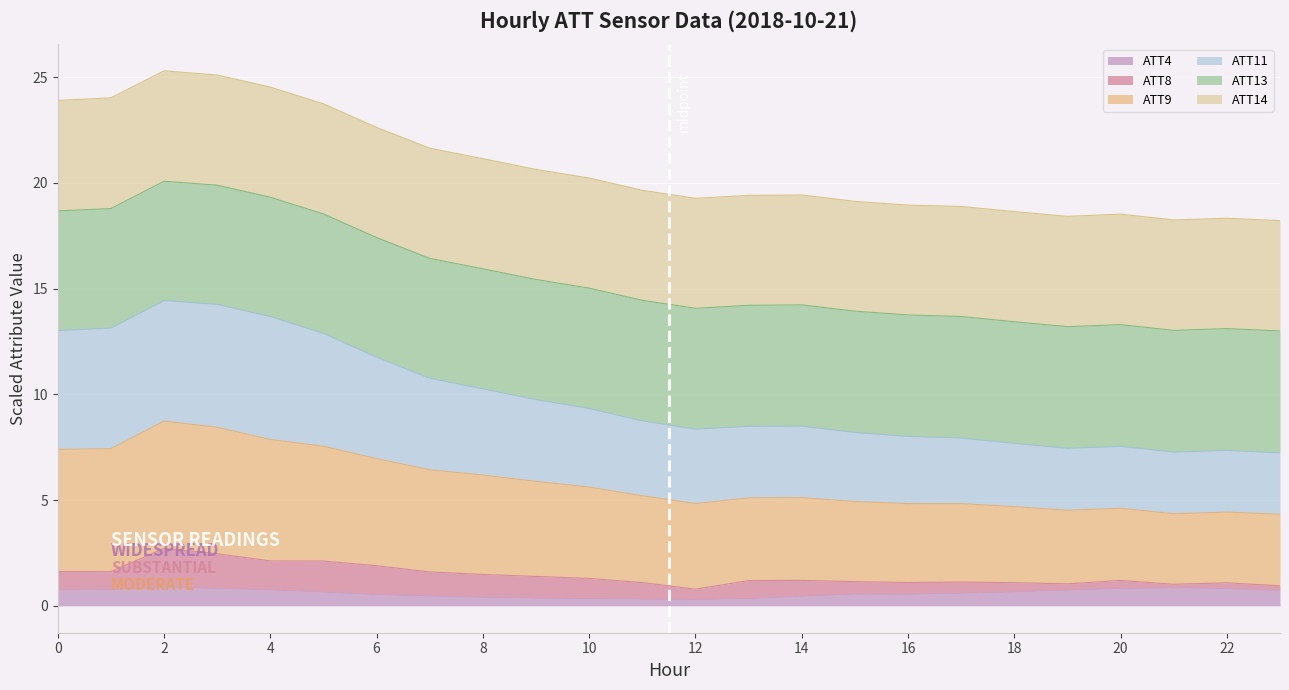

What are all the series names shown in the legend?

ATT4, ATT8, ATT9, ATT11, ATT13, ATT14